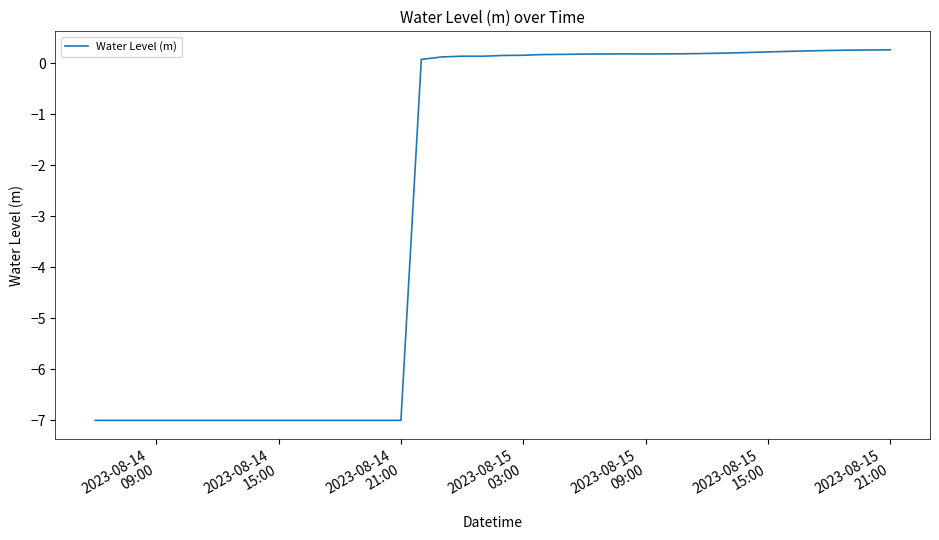

What is the maximum value shown in the chart?

0.3